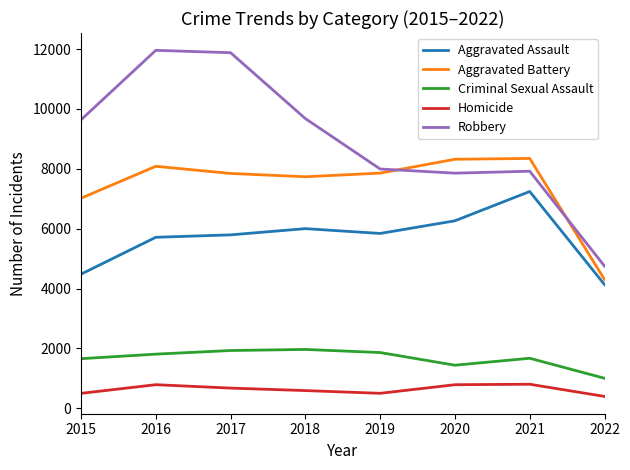

Which series has the largest range (max minus min)?

Robbery